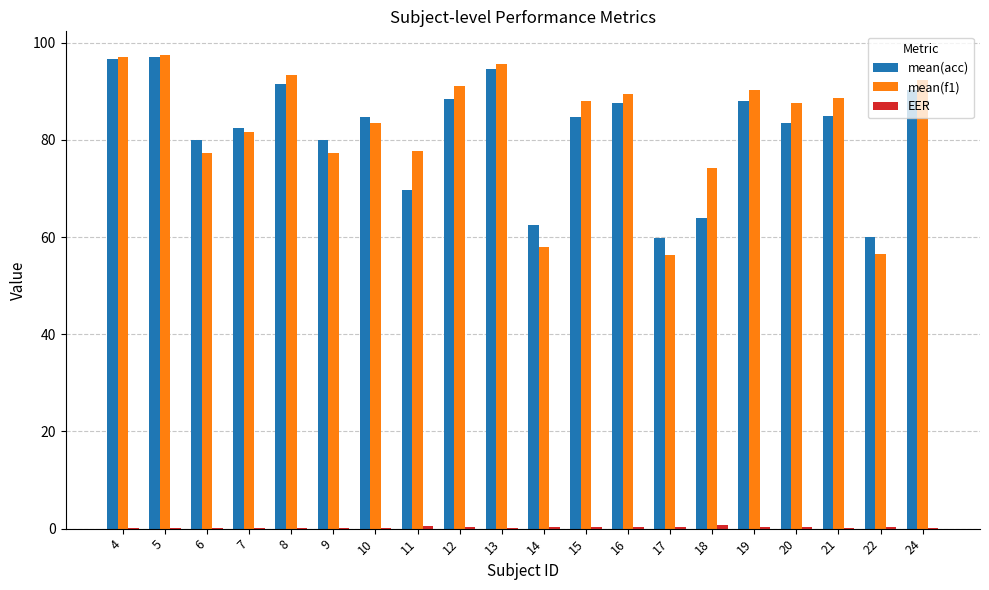

True or false: mean(acc) has a value of 109.4 at 7.

False